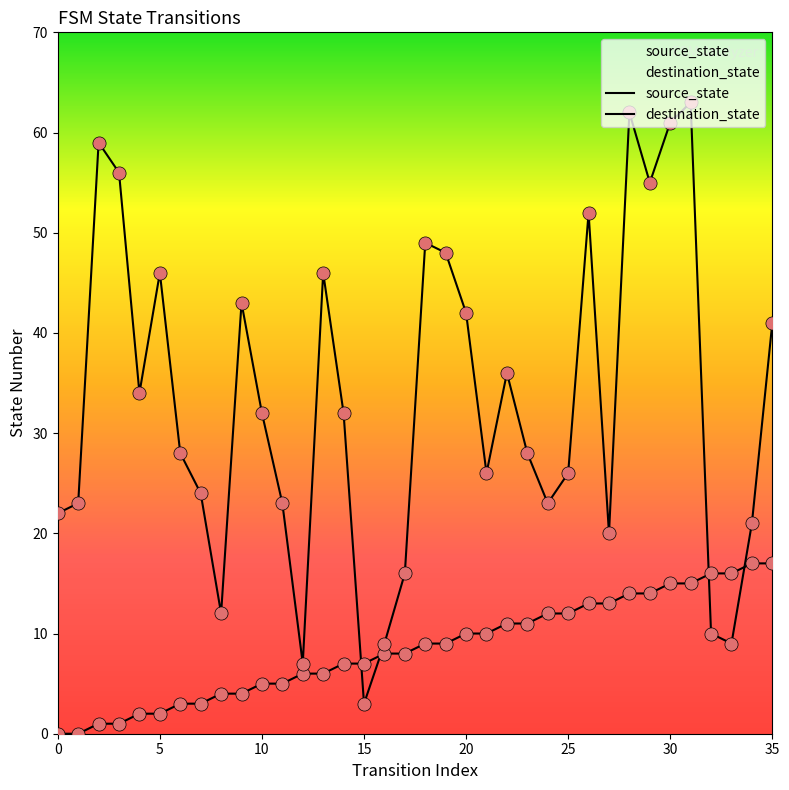

At how many categories does at least one series exceed 40?

14